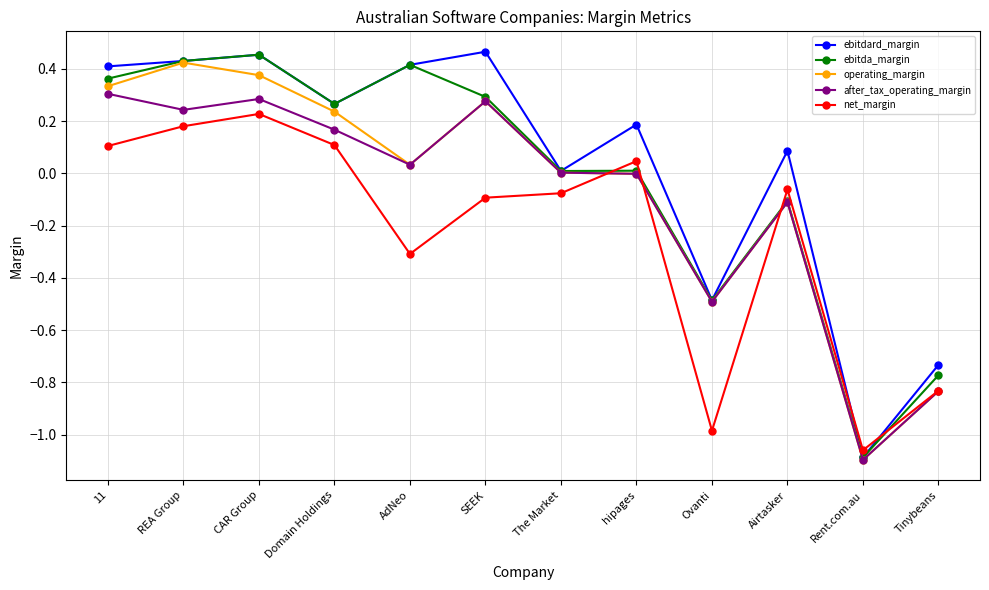

What is the difference between the highest and lowest values at Tinybeans?

0.1